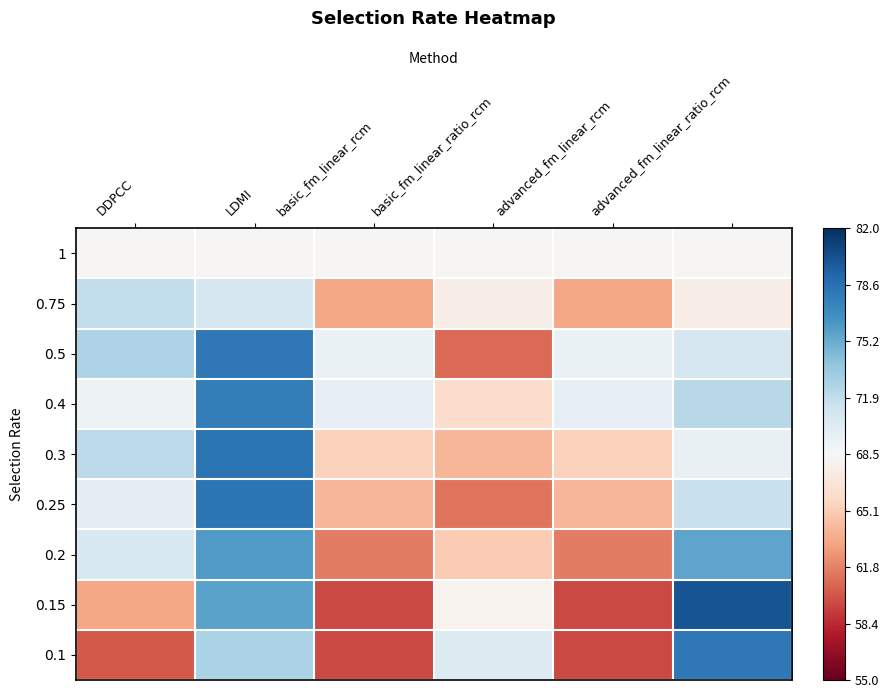

Which category has the lowest value across all series?

basic_fm_linear_rcm